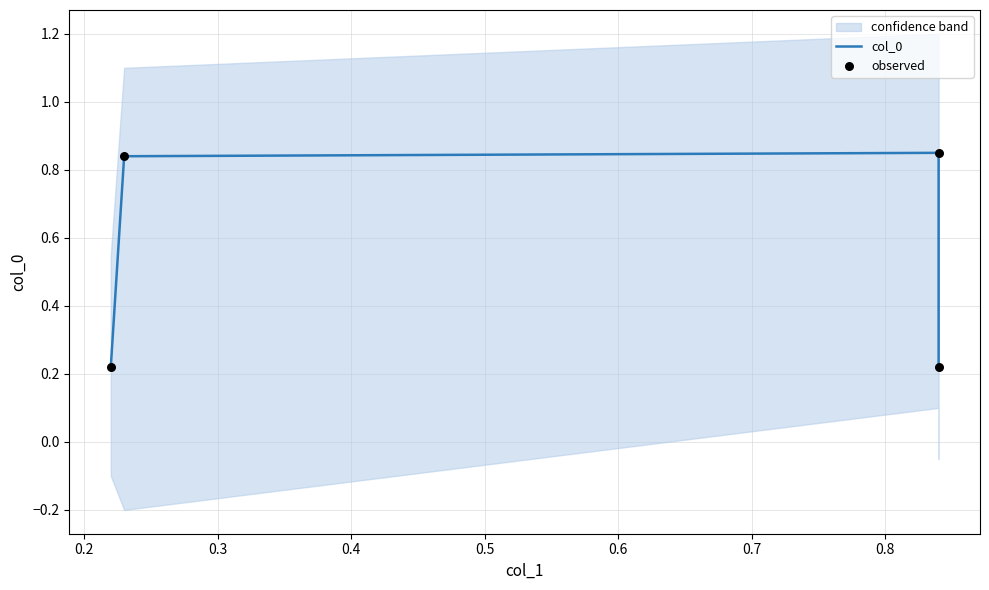

Which series has the largest total across all categories?

col_0